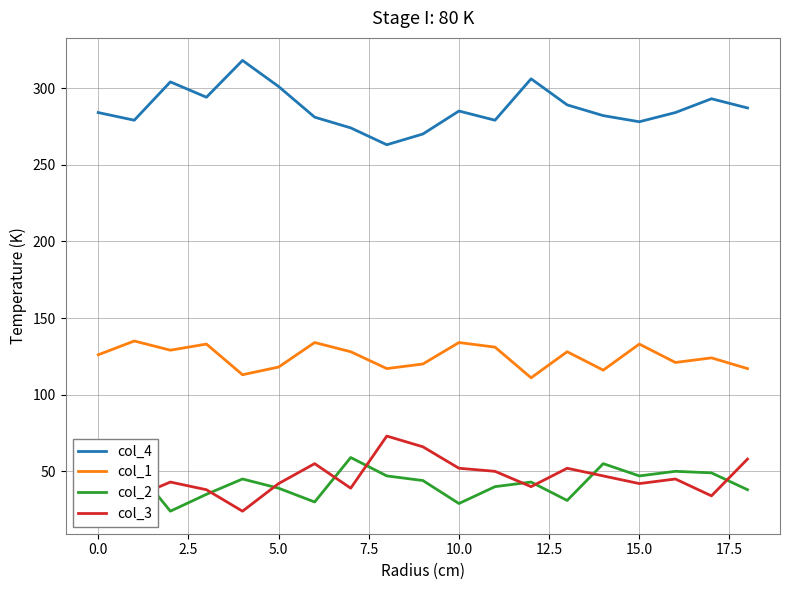

Rank the series by their maximum value, from highest to lowest.

col_4, col_1, col_3, col_2